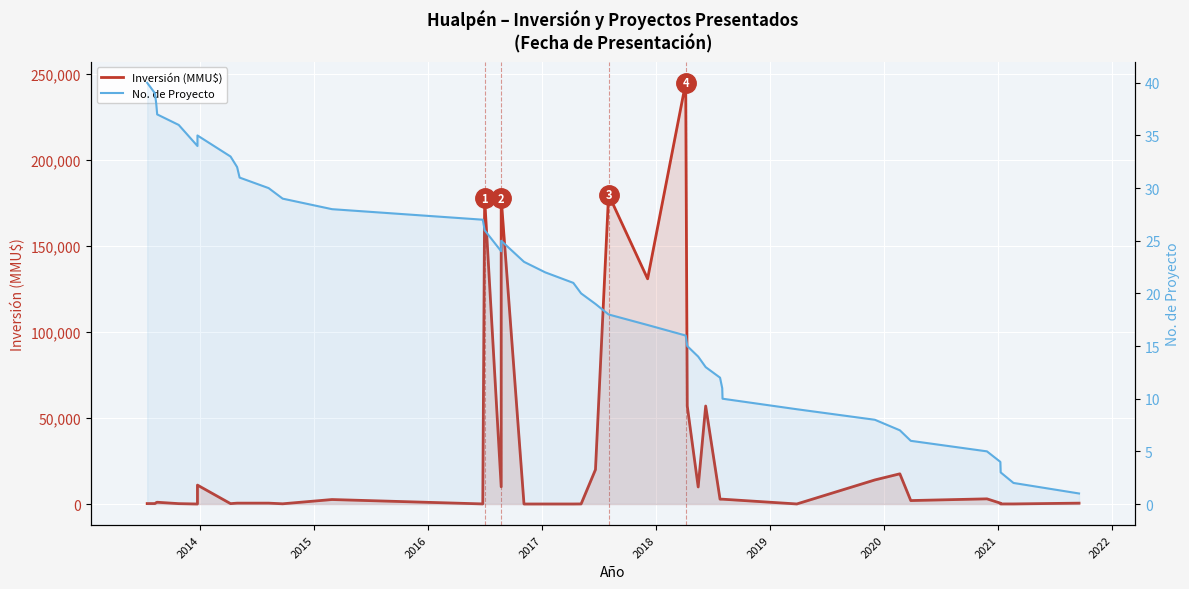

How many positive values does the Inversión (MMU$) series have?

38